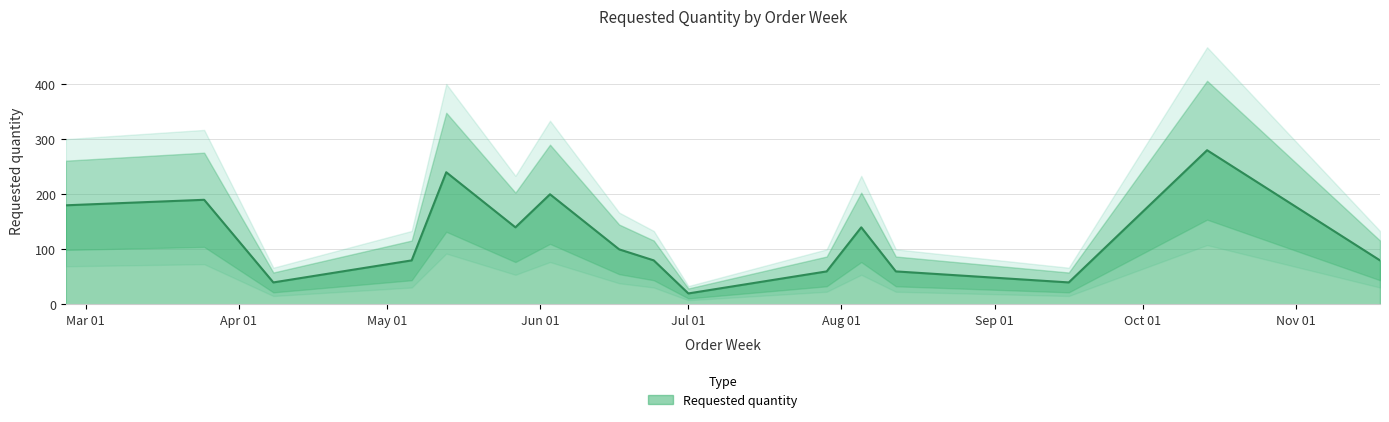

What is the lowest value of the Requested quantity series?

20